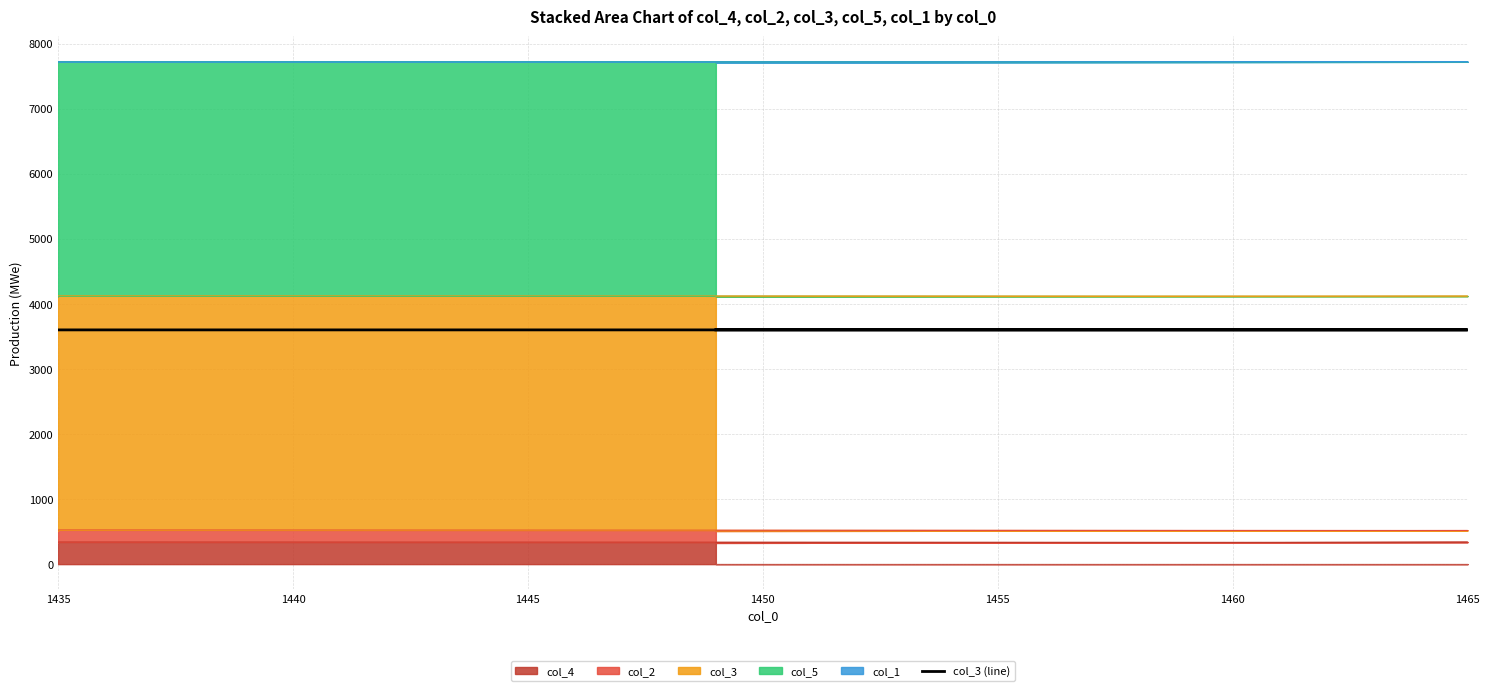

What is the value of the 5th point from the left?

3600.2